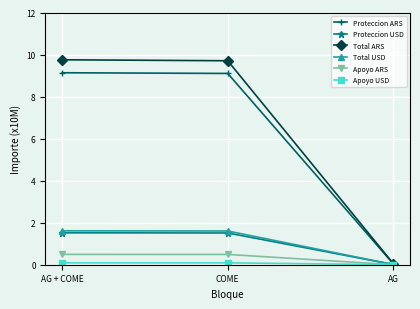

Where is Proteccion ARS nearest to the value 4?

AG